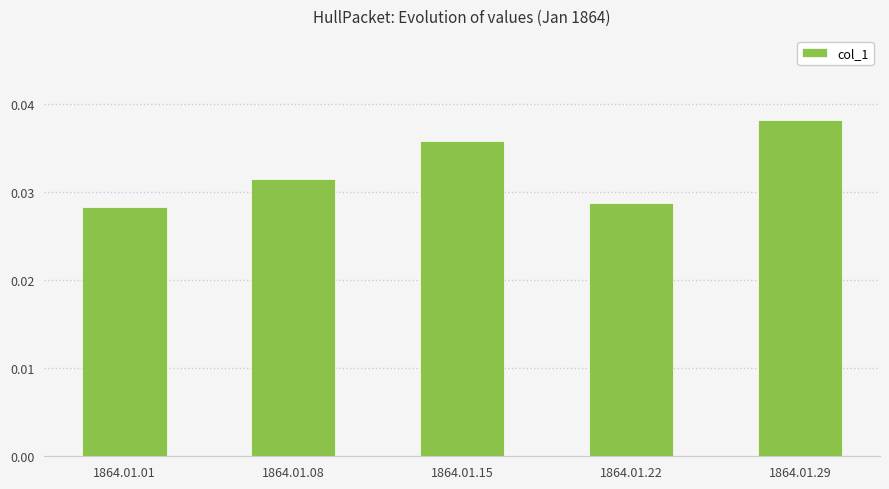

What is the sum of all values?

0.2